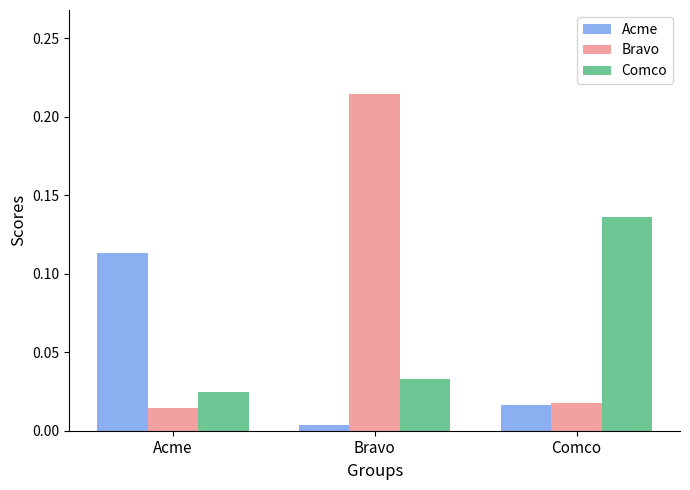

The value of Acme at Acme is 0.2. True or false?

False